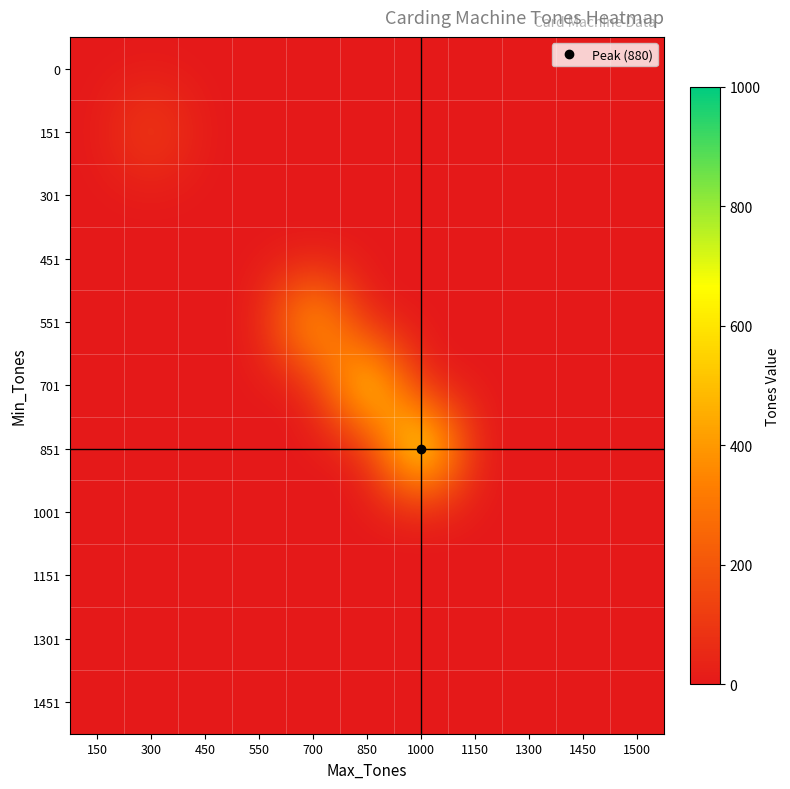

Reading left to right, what are all the values shown in this chart?

0: 150=0	300=0	450=0	550=0	700=0	850=0	1000=0	1150=0	1300=0	1450=0	1500=0
151: 150=0	300=159	450=0	550=0	700=0	850=0	1000=0	1150=0	1300=0	1450=0	1500=0
301: 150=0	300=0	450=0	550=0	700=0	850=0	1000=0	1150=0	1300=0	1450=0	1500=0
451: 150=0	300=0	450=0	550=0	700=0	850=0	1000=0	1150=0	1300=0	1450=0	1500=0
551: 150=0	300=0	450=0	550=0	700=578	850=0	1000=0	1150=0	1300=0	1450=0	1500=0
701: 150=0	300=0	450=0	550=0	700=0	850=749	1000=0	1150=0	1300=0	1450=0	1500=0
851: 150=0	300=0	450=0	550=0	700=0	850=0	1000=880	1150=0	1300=0	1450=0	1500=0
1001: 150=0	300=0	450=0	550=0	700=0	850=0	1000=0	1150=0	1300=0	1450=0	1500=0
1151: 150=0	300=0	450=0	550=0	700=0	850=0	1000=0	1150=0	1300=0	1450=0	1500=0
1301: 150=0	300=0	450=0	550=0	700=0	850=0	1000=0	1150=0	1300=0	1450=0	1500=0
1451: 150=0	300=0	450=0	550=0	700=0	850=0	1000=0	1150=0	1300=0	1450=0	1500=0